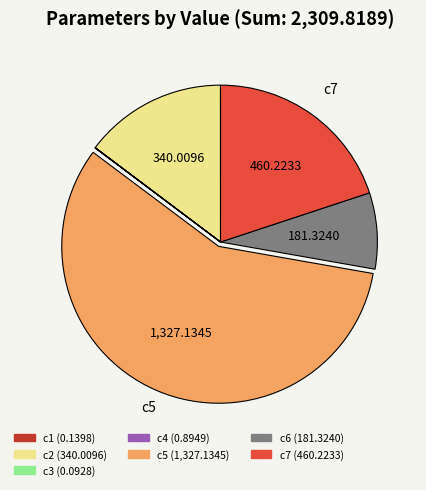

Is there any slice that represents more than half of the pie?

Yes